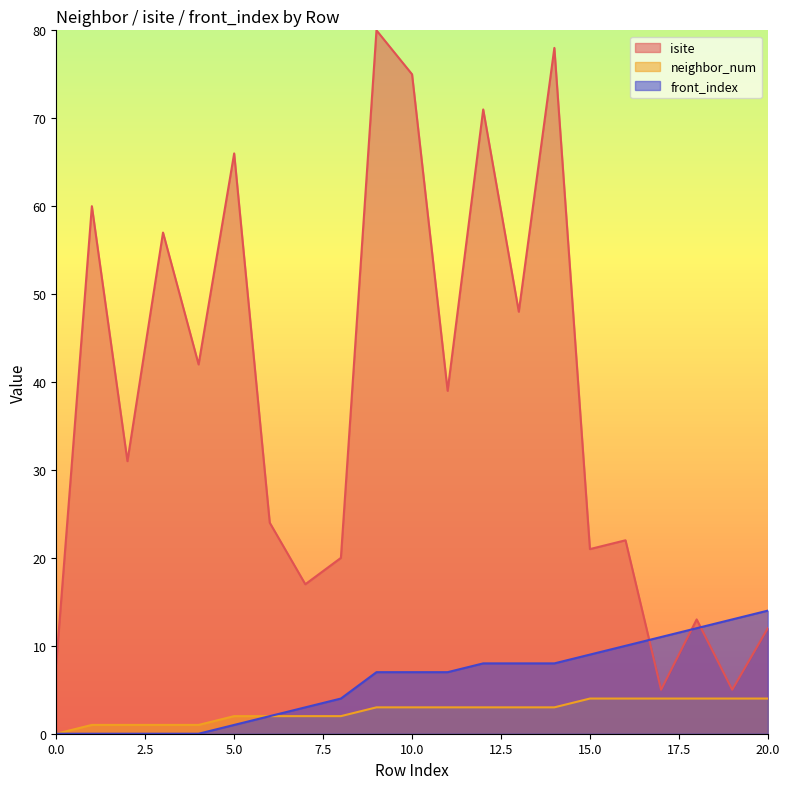

How many positive values does the front_index series have?

16